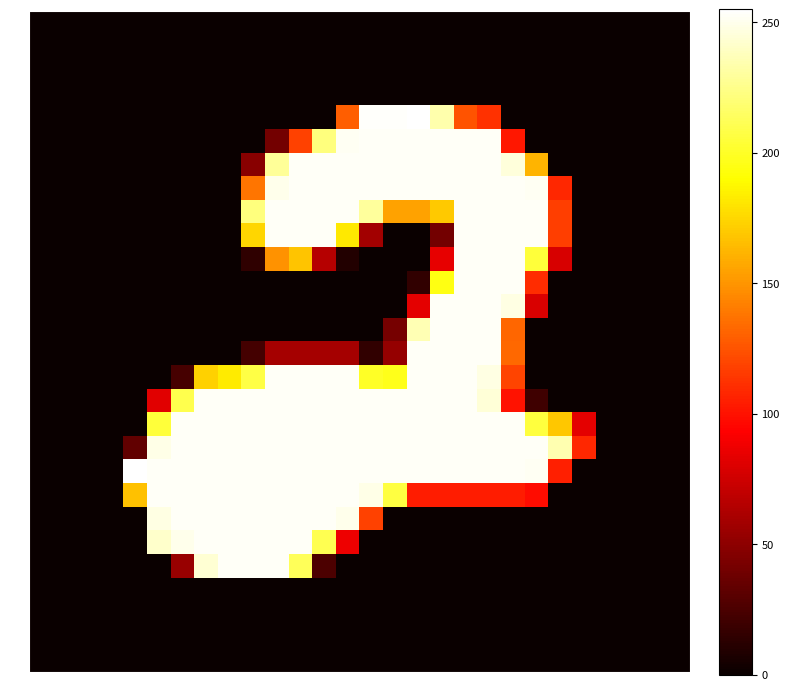

Reading left to right, transcribe all the data shown in this chart.

0: 0=0	1=0	2=0	3=0	4=0	5=0	6=0	7=0	8=0	9=0	10=0	11=0	12=0	13=0	14=0	15=0	16=0	17=0	18=0	19=0	20=0	21=0	22=0	23=0	24=0	25=0	26=0	27=0
1: 0=0	1=0	2=0	3=0	4=0	5=0	6=0	7=0	8=0	9=0	10=0	11=0	12=0	13=0	14=0	15=0	16=0	17=0	18=0	19=0	20=0	21=0	22=0	23=0	24=0	25=0	26=0	27=0
2: 0=0	1=0	2=0	3=0	4=0	5=0	6=0	7=0	8=0	9=0	10=0	11=0	12=0	13=0	14=0	15=0	16=0	17=0	18=0	19=0	20=0	21=0	22=0	23=0	24=0	25=0	26=0	27=0
3: 0=0	1=0	2=0	3=0	4=0	5=0	6=0	7=0	8=0	9=0	10=0	11=0	12=0	13=0	14=0	15=0	16=0	17=0	18=0	19=0	20=0	21=0	22=0	23=0	24=0	25=0	26=0	27=0
4: 0=0	1=0	2=0	3=0	4=0	5=0	6=0	7=0	8=0	9=0	10=0	11=0	12=0	13=129	14=254	15=254	16=255	17=234	18=125	19=112	20=0	21=0	22=0	23=0	24=0	25=0	26=0	27=0
5: 0=0	1=0	2=0	3=0	4=0	5=0	6=0	7=0	8=0	9=0	10=40	11=118	12=222	13=252	14=253	15=253	16=253	17=253	18=253	19=253	20=102	21=0	22=0	23=0	24=0	25=0	26=0	27=0
6: 0=0	1=0	2=0	3=0	4=0	5=0	6=0	7=0	8=0	9=48	10=229	11=253	12=253	13=253	14=253	15=253	16=253	17=253	18=253	19=253	20=246	21=162	22=0	23=0	24=0	25=0	26=0	27=0
7: 0=0	1=0	2=0	3=0	4=0	5=0	6=0	7=0	8=0	9=138	10=250	11=253	12=253	13=253	14=253	15=253	16=253	17=253	18=253	19=253	20=253	21=252	22=108	23=0	24=0	25=0	26=0	27=0
8: 0=0	1=0	2=0	3=0	4=0	5=0	6=0	7=0	8=0	9=222	10=253	11=253	12=253	13=253	14=230	15=155	16=155	17=170	18=253	19=253	20=253	21=253	22=117	23=0	24=0	25=0	26=0	27=0
9: 0=0	1=0	2=0	3=0	4=0	5=0	6=0	7=0	8=0	9=175	10=253	11=253	12=253	13=182	14=58	15=0	16=0	17=40	18=253	19=253	20=253	21=253	22=117	23=0	24=0	25=0	26=0	27=0
10: 0=0	1=0	2=0	3=0	4=0	5=0	6=0	7=0	8=0	9=14	10=149	11=168	12=65	13=9	14=0	15=0	16=0	17=84	18=253	19=253	20=253	21=205	22=78	23=0	24=0	25=0	26=0	27=0
11: 0=0	1=0	2=0	3=0	4=0	5=0	6=0	7=0	8=0	9=0	10=0	11=0	12=0	13=0	14=0	15=0	16=15	17=195	18=253	19=253	20=253	21=110	22=0	23=0	24=0	25=0	26=0	27=0
12: 0=0	1=0	2=0	3=0	4=0	5=0	6=0	7=0	8=0	9=0	10=0	11=0	12=0	13=0	14=0	15=0	16=83	17=253	18=253	19=253	20=248	21=79	22=0	23=0	24=0	25=0	26=0	27=0
13: 0=0	1=0	2=0	3=0	4=0	5=0	6=0	7=0	8=0	9=0	10=0	11=0	12=0	13=0	14=0	15=41	16=236	17=253	18=253	19=253	20=132	21=0	22=0	23=0	24=0	25=0	26=0	27=0
14: 0=0	1=0	2=0	3=0	4=0	5=0	6=0	7=0	8=0	9=22	10=59	11=59	12=59	13=59	14=15	15=53	16=253	17=253	18=253	19=253	20=133	21=0	22=0	23=0	24=0	25=0	26=0	27=0
15: 0=0	1=0	2=0	3=0	4=0	5=0	6=23	7=173	8=183	9=208	10=253	11=253	12=253	13=253	14=200	15=197	16=253	17=253	18=253	19=248	20=119	21=0	22=0	23=0	24=0	25=0	26=0	27=0
16: 0=0	1=0	2=0	3=0	4=0	5=82	6=210	7=253	8=253	9=253	10=253	11=253	12=253	13=253	14=253	15=253	16=253	17=253	18=253	19=245	20=100	21=20	22=0	23=0	24=0	25=0	26=0	27=0
17: 0=0	1=0	2=0	3=0	4=0	5=205	6=253	7=253	8=253	9=253	10=253	11=253	12=253	13=253	14=253	15=253	16=253	17=253	18=253	19=253	20=253	21=206	22=169	23=83	24=0	25=0	26=0	27=0
18: 0=0	1=0	2=0	3=0	4=33	5=249	6=253	7=253	8=253	9=253	10=253	11=253	12=253	13=253	14=253	15=253	16=253	17=253	18=253	19=253	20=253	21=253	22=235	23=108	24=0	25=0	26=0	27=0
19: 0=0	1=0	2=0	3=0	4=255	5=253	6=253	7=253	8=253	9=253	10=253	11=253	12=253	13=253	14=253	15=253	16=253	17=253	18=253	19=253	20=253	21=252	22=105	23=0	24=0	25=0	26=0	27=0
20: 0=0	1=0	2=0	3=0	4=167	5=253	6=253	7=253	8=253	9=253	10=253	11=253	12=253	13=253	14=249	15=207	16=104	17=104	18=104	19=104	20=104	21=98	22=0	23=0	24=0	25=0	26=0	27=0
21: 0=0	1=0	2=0	3=0	4=0	5=248	6=253	7=253	8=253	9=253	10=253	11=253	12=253	13=250	14=118	15=0	16=0	17=0	18=0	19=0	20=0	21=0	22=0	23=0	24=0	25=0	26=0	27=0
22: 0=0	1=0	2=0	3=0	4=0	5=242	6=250	7=253	8=253	9=253	10=253	11=253	12=211	13=87	14=0	15=0	16=0	17=0	18=0	19=0	20=0	21=0	22=0	23=0	24=0	25=0	26=0	27=0
23: 0=0	1=0	2=0	3=0	4=0	5=0	6=54	7=244	8=253	9=253	10=253	11=213	12=25	13=0	14=0	15=0	16=0	17=0	18=0	19=0	20=0	21=0	22=0	23=0	24=0	25=0	26=0	27=0
24: 0=0	1=0	2=0	3=0	4=0	5=0	6=0	7=0	8=0	9=0	10=0	11=0	12=0	13=0	14=0	15=0	16=0	17=0	18=0	19=0	20=0	21=0	22=0	23=0	24=0	25=0	26=0	27=0
25: 0=0	1=0	2=0	3=0	4=0	5=0	6=0	7=0	8=0	9=0	10=0	11=0	12=0	13=0	14=0	15=0	16=0	17=0	18=0	19=0	20=0	21=0	22=0	23=0	24=0	25=0	26=0	27=0
26: 0=0	1=0	2=0	3=0	4=0	5=0	6=0	7=0	8=0	9=0	10=0	11=0	12=0	13=0	14=0	15=0	16=0	17=0	18=0	19=0	20=0	21=0	22=0	23=0	24=0	25=0	26=0	27=0
27: 0=0	1=0	2=0	3=0	4=0	5=0	6=0	7=0	8=0	9=0	10=0	11=0	12=0	13=0	14=0	15=0	16=0	17=0	18=0	19=0	20=0	21=0	22=0	23=0	24=0	25=0	26=0	27=0